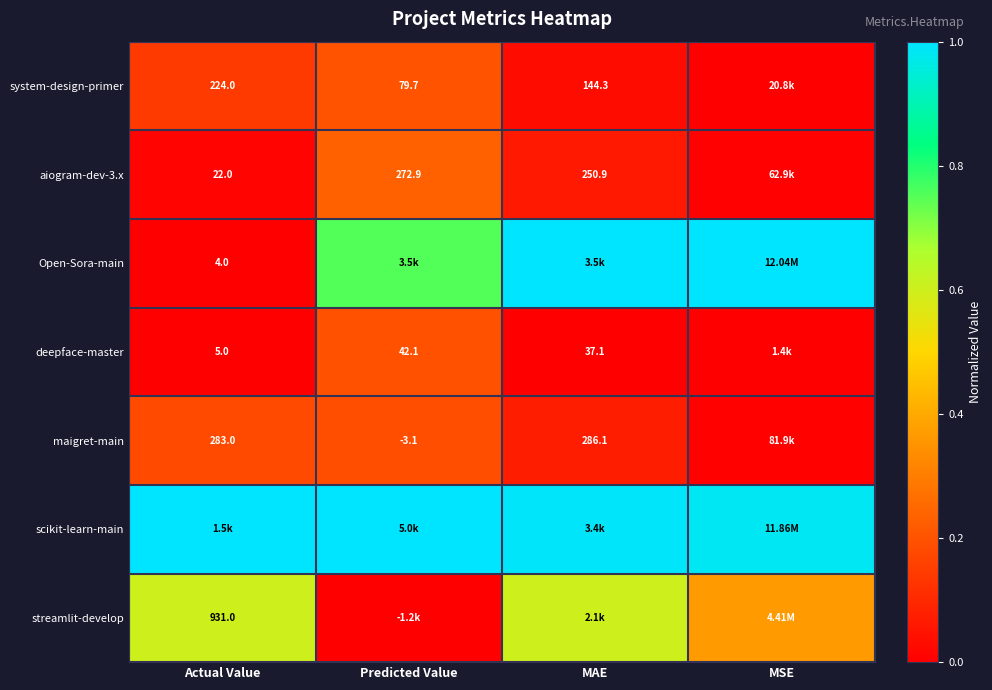

What is the approximate value of streamlit-develop at MSE?

0.4